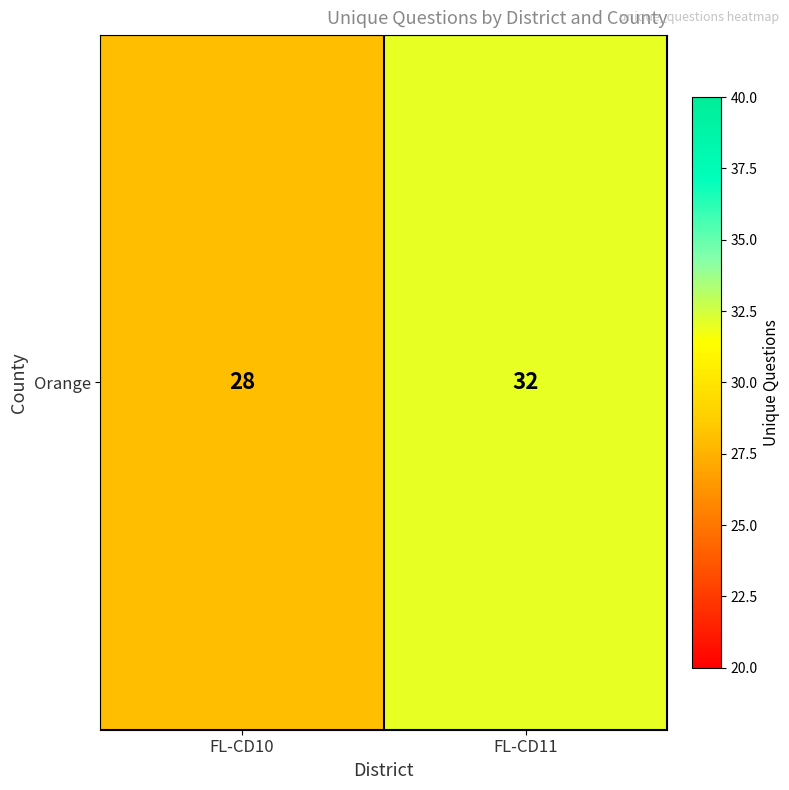

What is the average value?

30